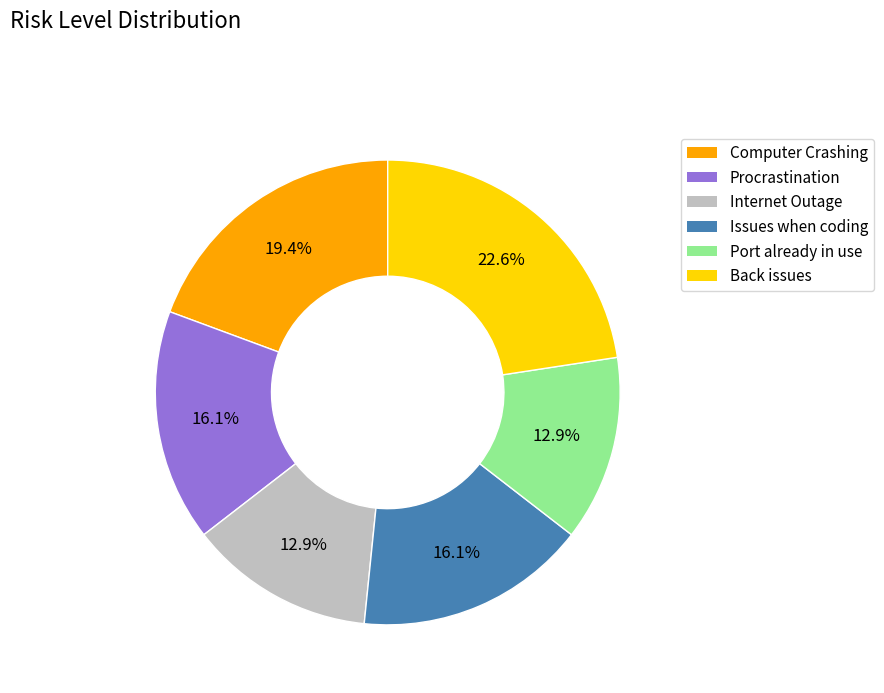

Combined, do Internet Outage and Procrastination account for over 50%?

No